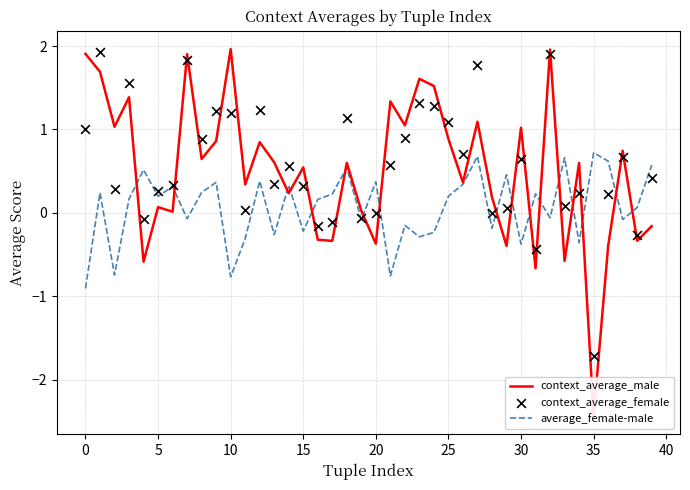

Which series contains the lowest Y value?

context_average_male